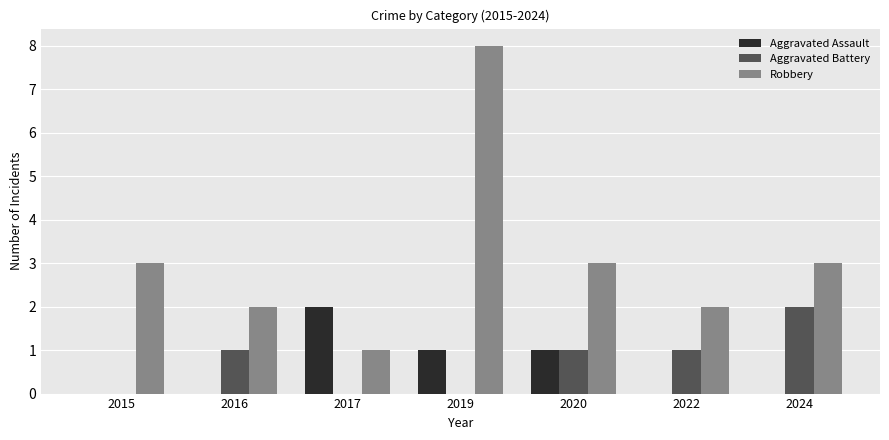

What is the spread (max minus min) of values at 2015?

3